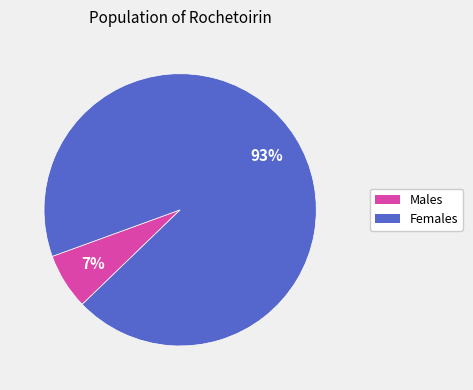

To the nearest percent, what is the average slice percentage?

50%